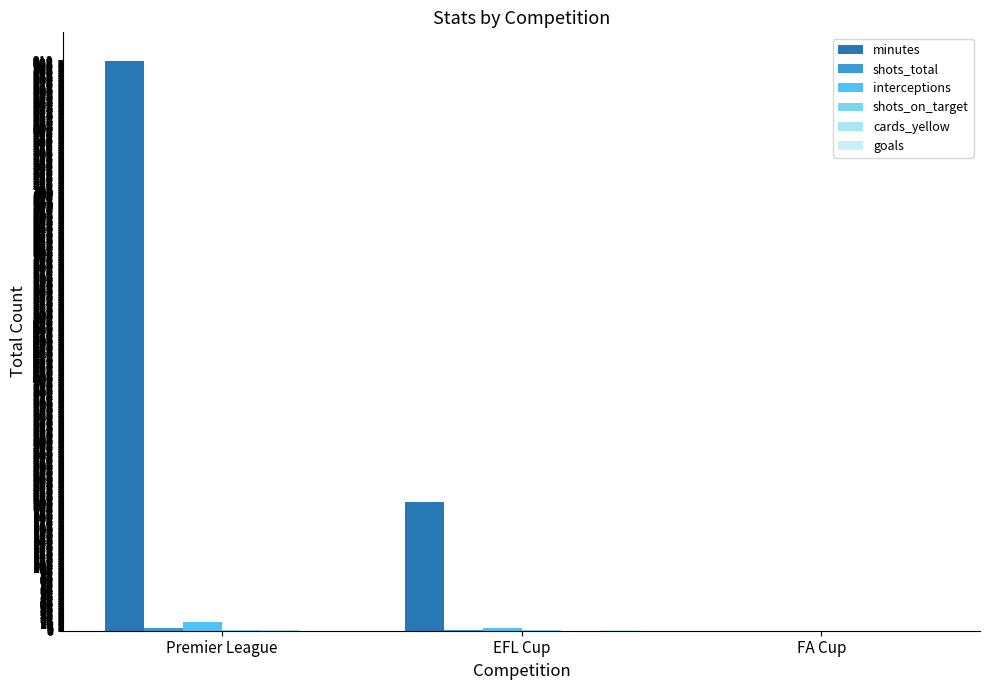

Which category has the lowest value across all series?

FA Cup